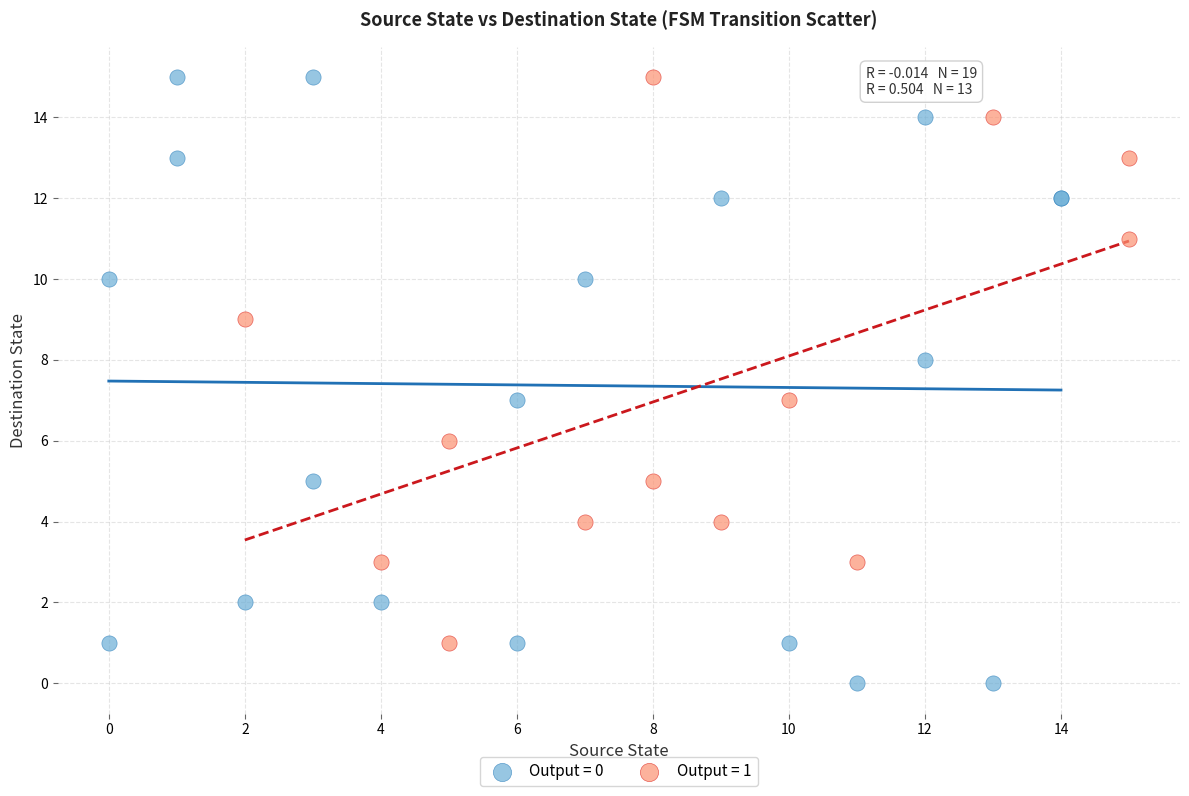

Which series contains the lowest Y value?

Output = 0